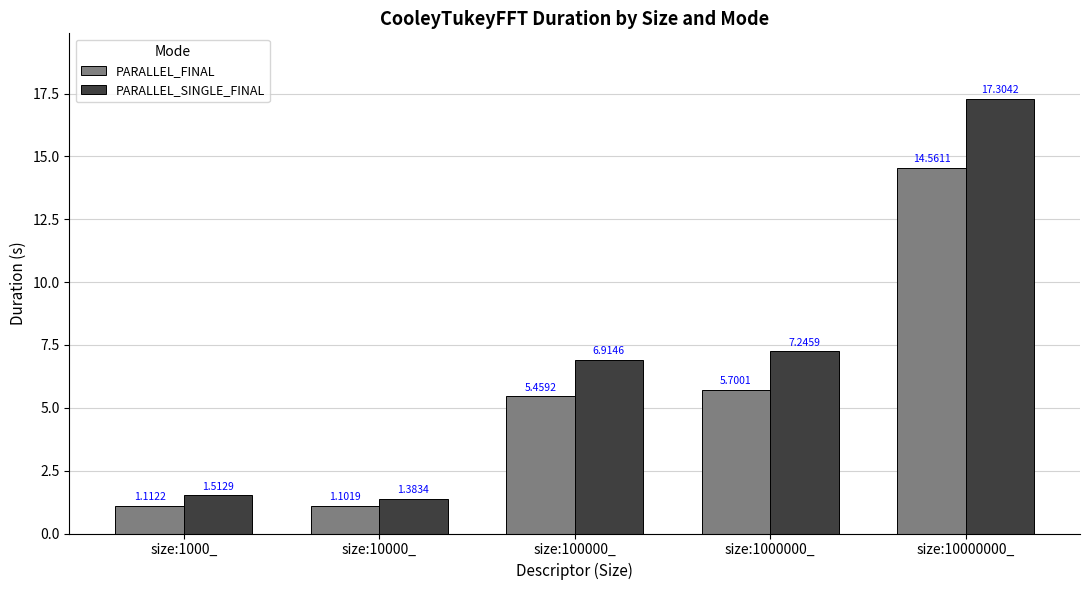

List the series in order of their peak value, lowest first.

PARALLEL_FINAL, PARALLEL_SINGLE_FINAL